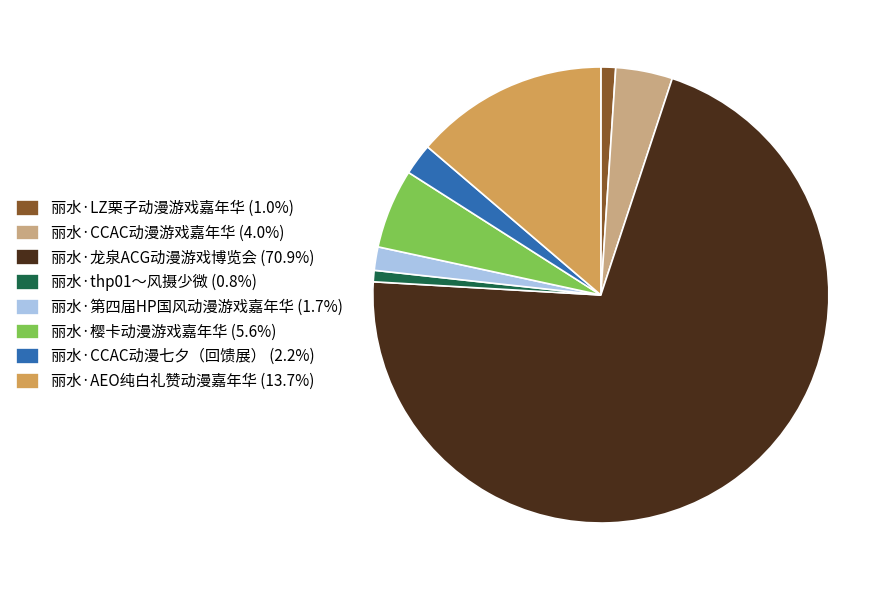

Is the sum of 丽水·龙泉ACG动漫游戏博览会 and 丽水·第四届HP国风动漫游戏嘉年华 greater than half?

Yes